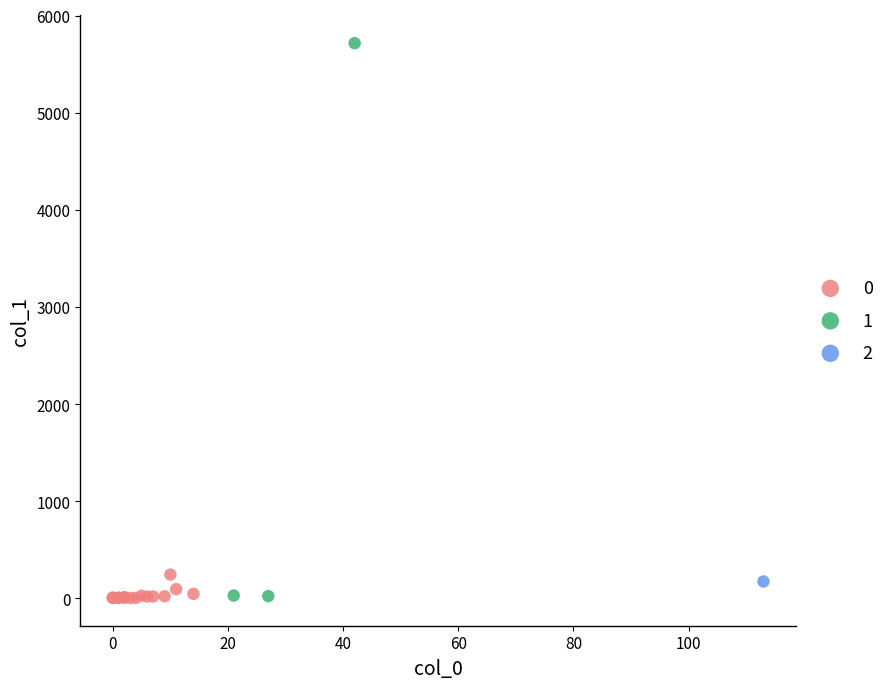

What are all the series names shown in the legend?

0, 1, 2